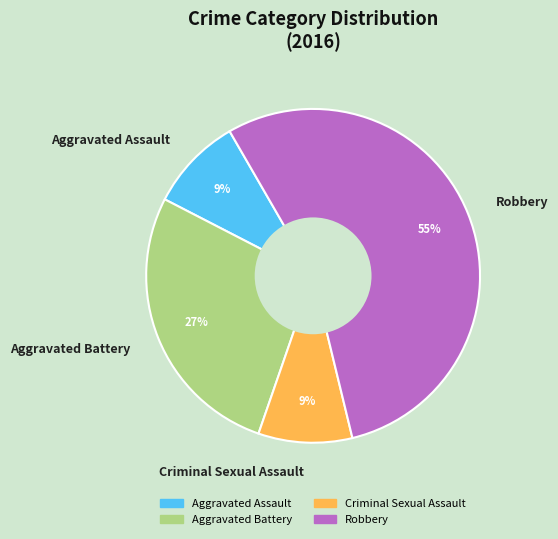

What percentage is the Criminal Sexual Assault slice, to the nearest percent?

9%